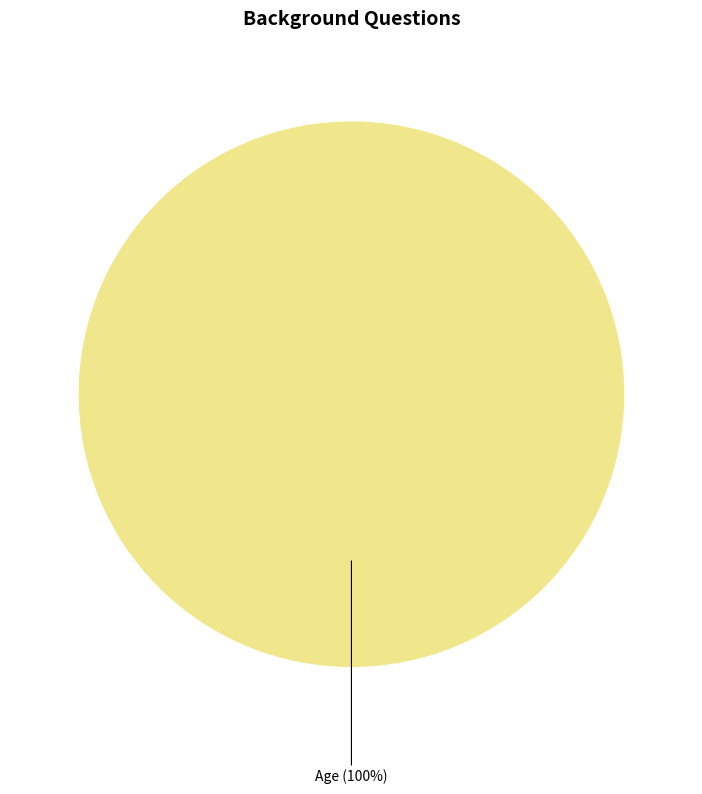

Is there a majority slice in this chart?

Yes